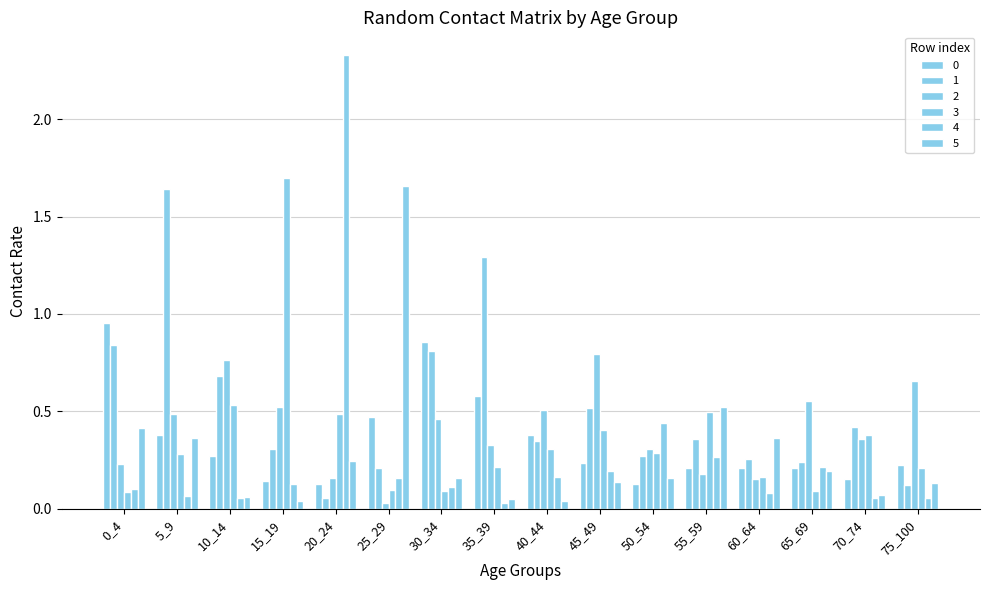

Count the number of categories in the chart.

16